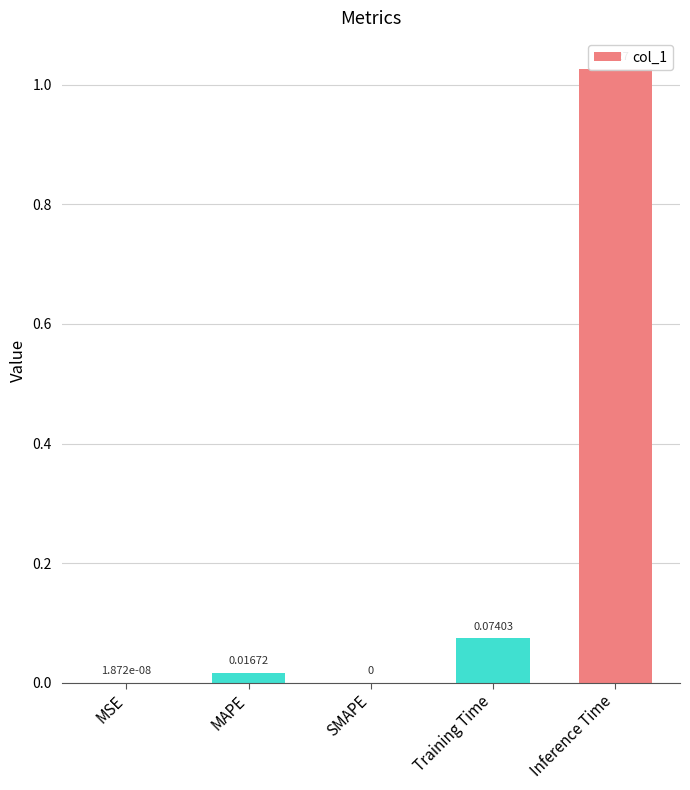

Reading right to left, extract all data points from this chart.

Inference Time=1.0	Training Time=0.1	SMAPE=0.0	MAPE=0.0	MSE=0.0